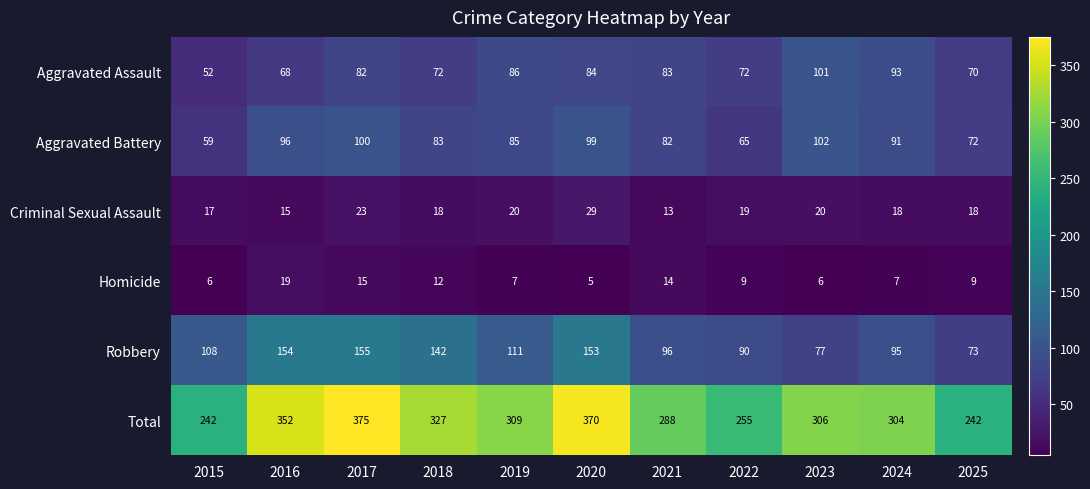

At which label is Robbery closest to 114?

2019